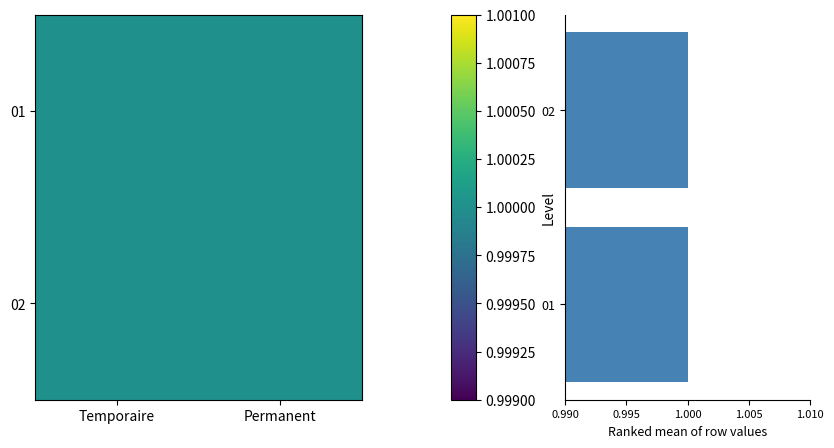

At which category is the sum across all series the highest?

Temporaire